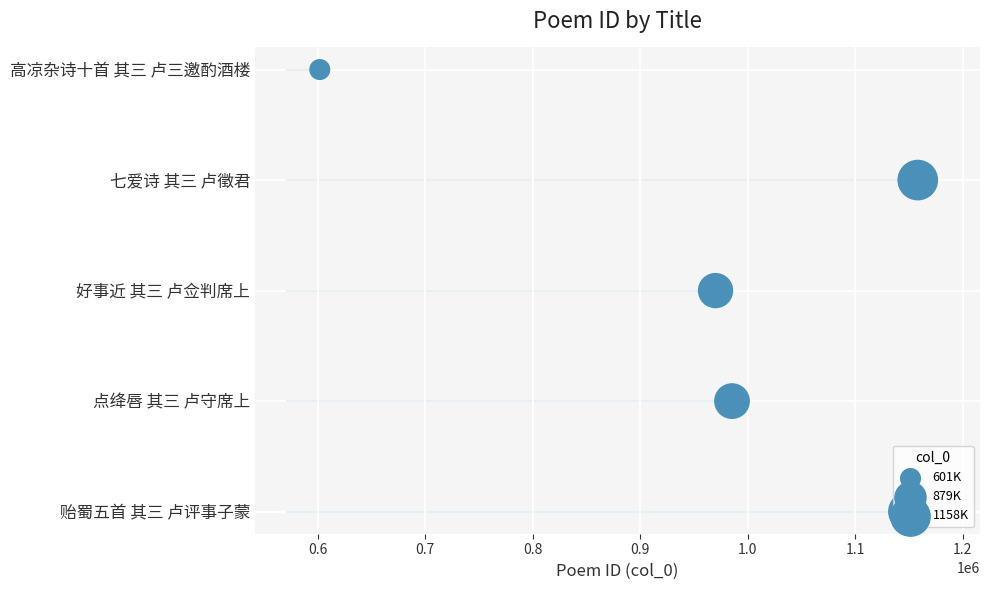

Between 0.9 and 0.6, which is larger?

0.9